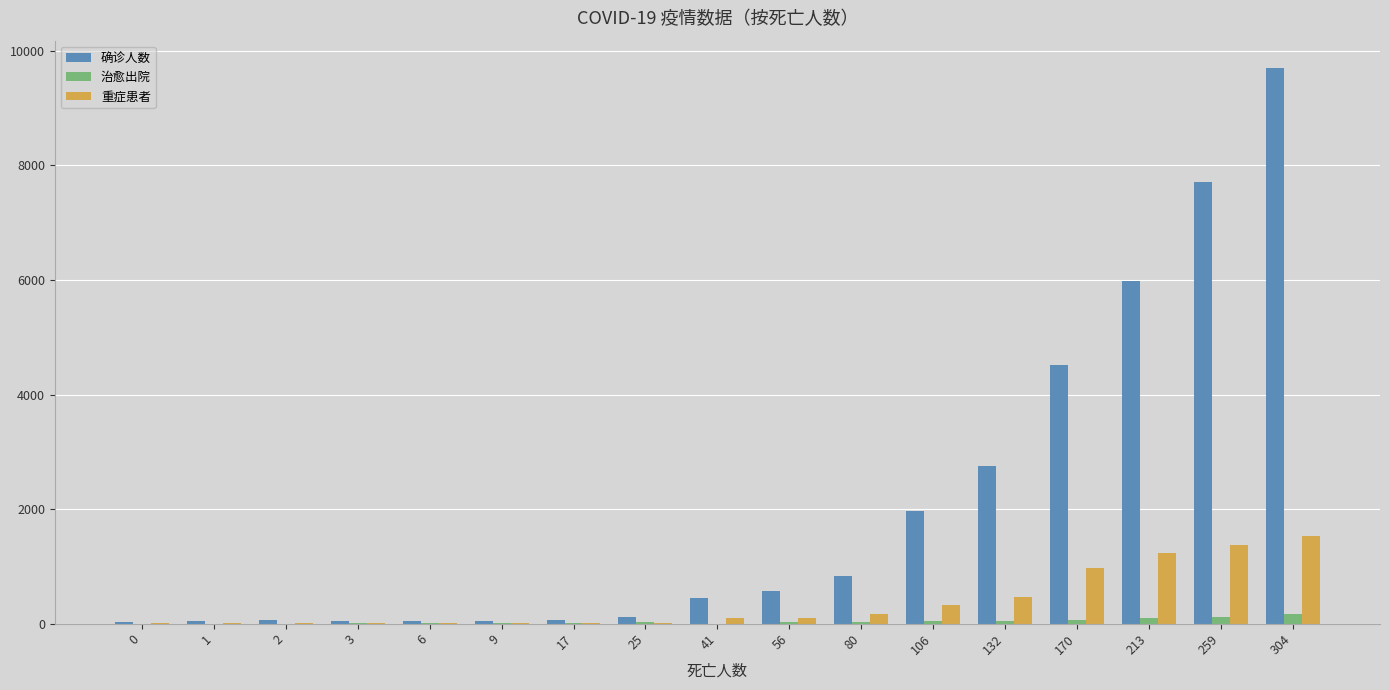

At which category is the sum across all series the highest?

304